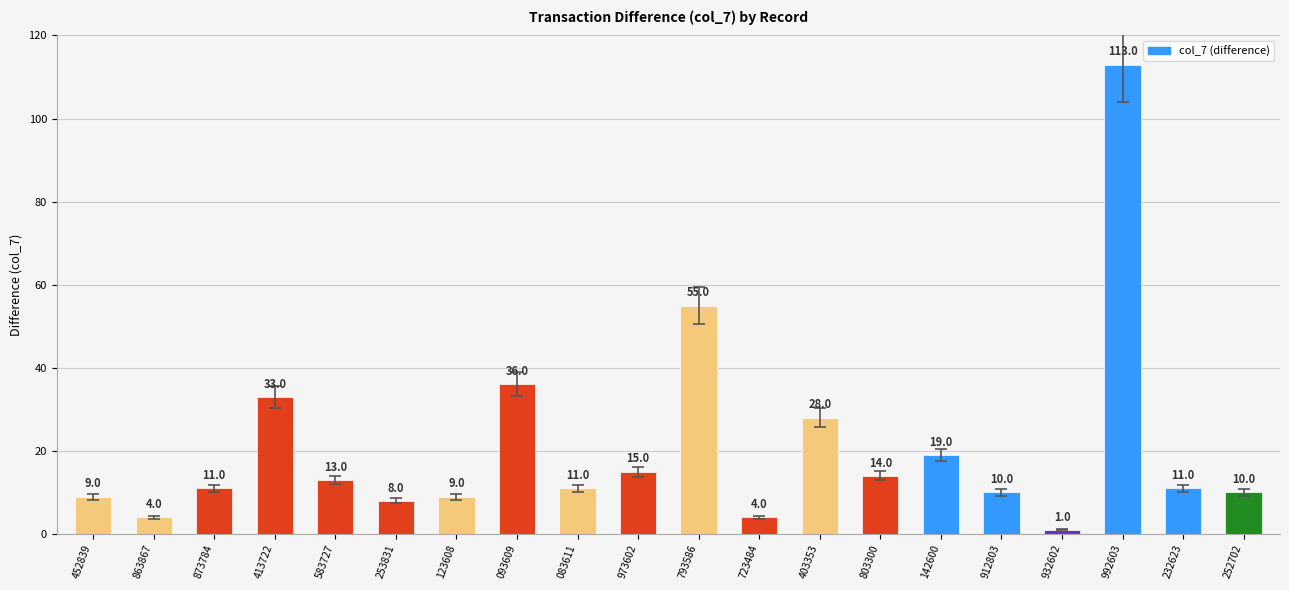

How many distinct data groups are displayed?

1